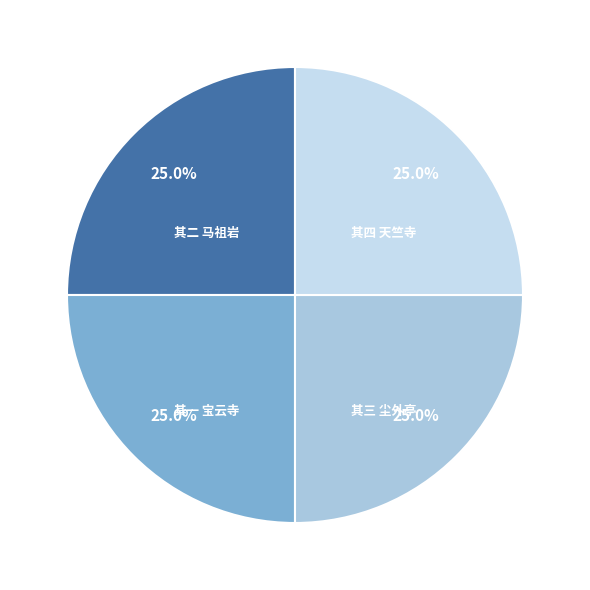

To the nearest percent, what is the average slice percentage?

25%